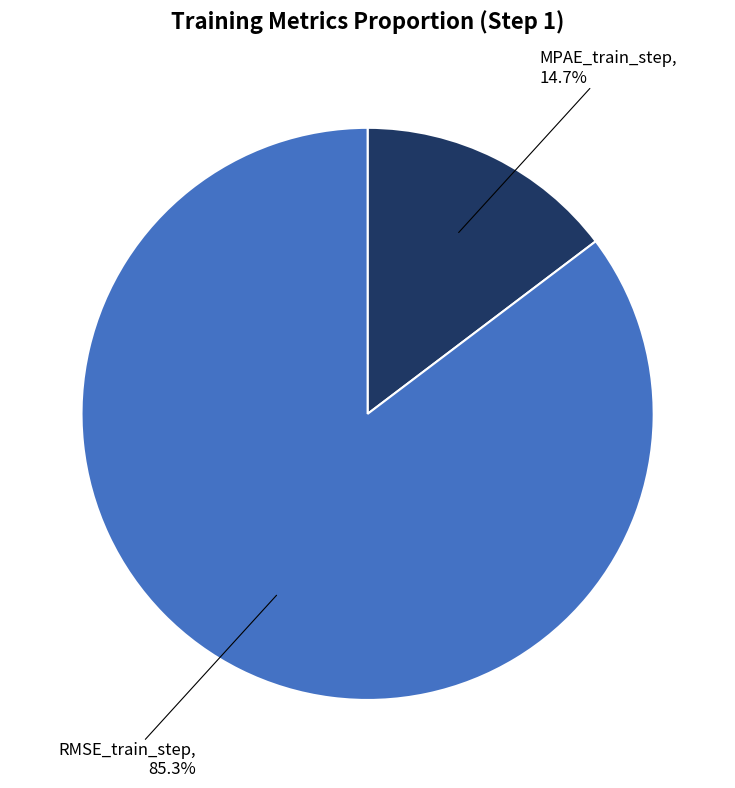

Is there any slice that represents more than half of the pie?

Yes